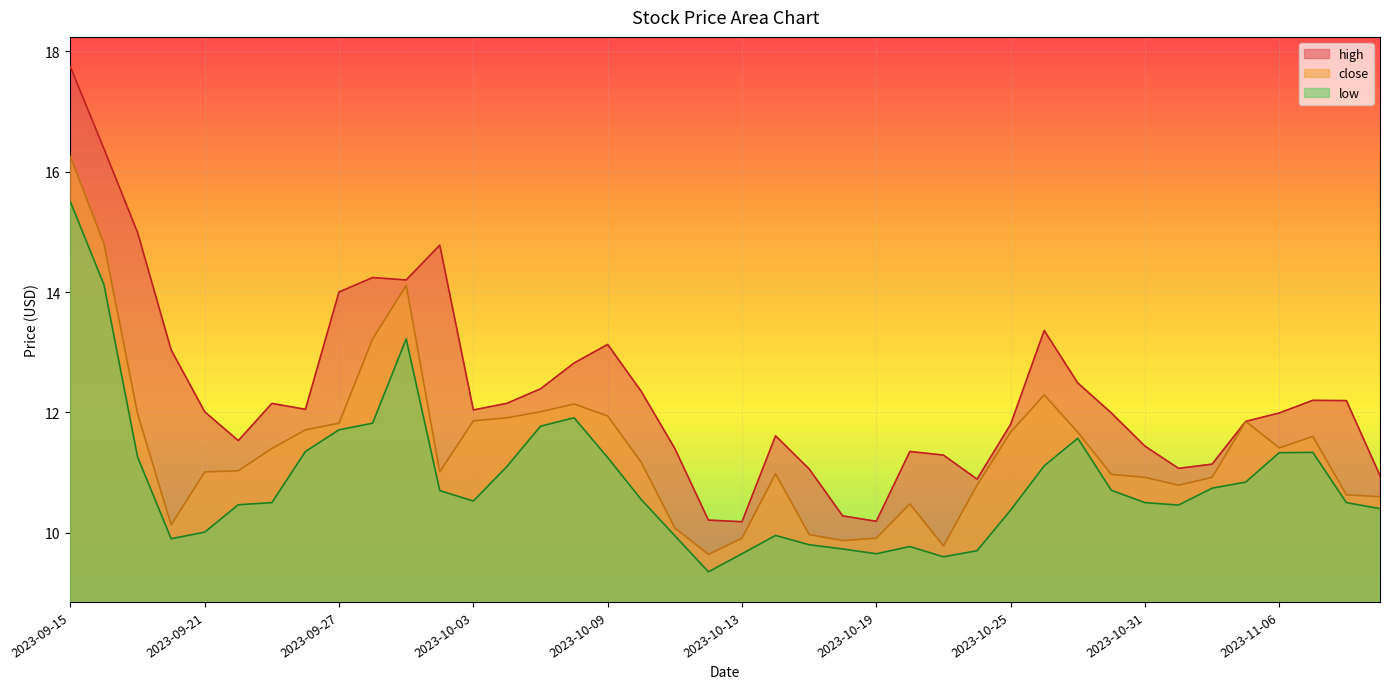

What is the lowest value of the close series?

9.6